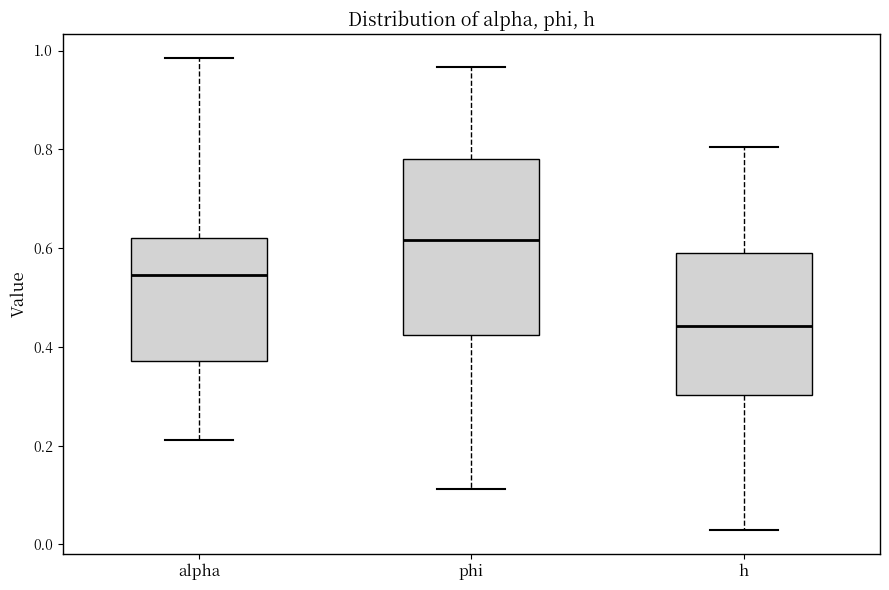

Reading left to right, read every box against the y-axis: the position of its median line, the range the box covers, and the ends of its whiskers. The values are not printed on the chart, so give them approximately, as read against the axis.

alpha: median 0.54, box 0.38 to 0.62, whiskers 0.22 to 0.98
phi: median 0.62, box 0.42 to 0.78, whiskers 0.12 to 0.96
h: median 0.44, box 0.30 to 0.60, whiskers 0.02 to 0.80